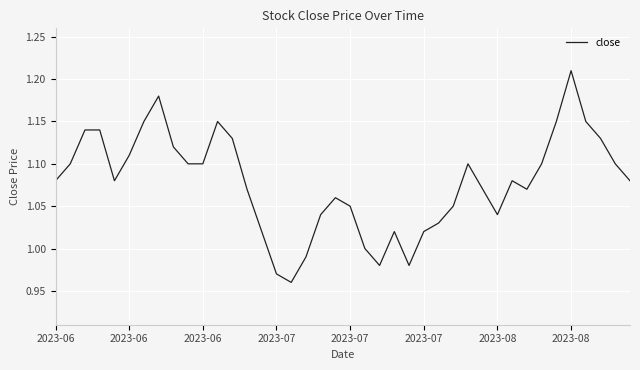

True or false: the data has more than 0 interior local peaks.

True